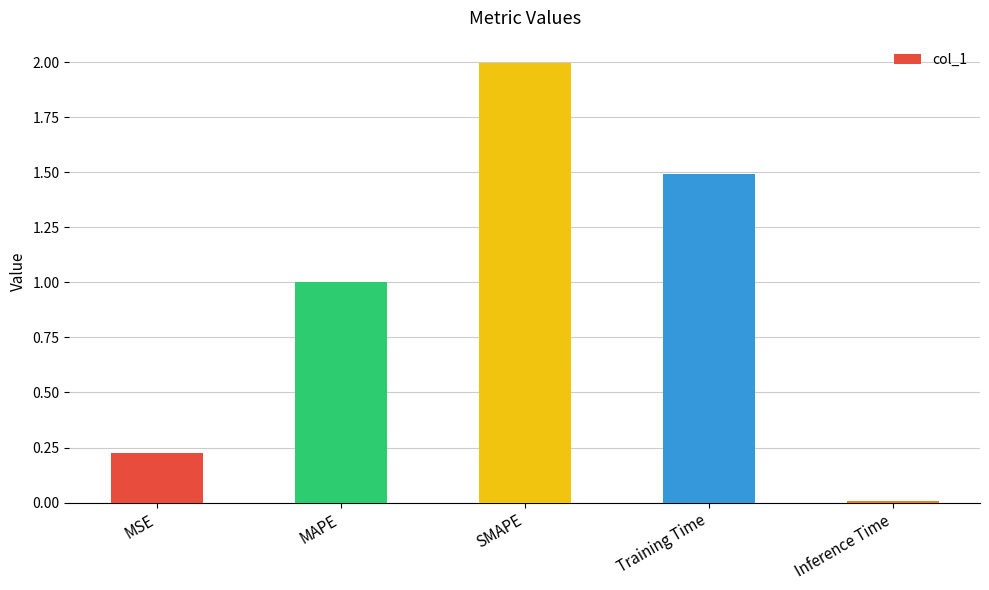

What is the difference between the second highest and minimum values?

1.5